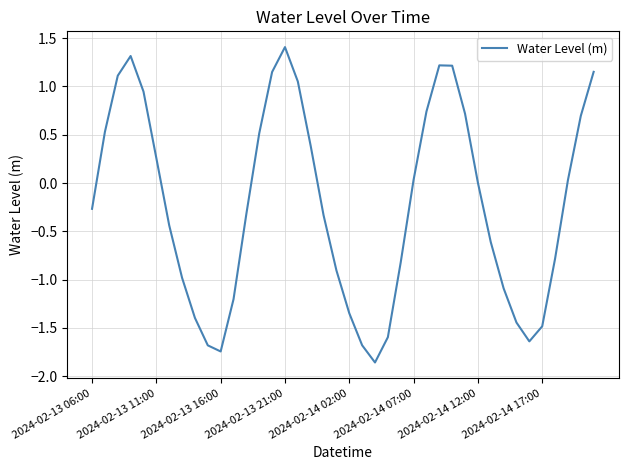

What is the greatest value displayed?

1.4